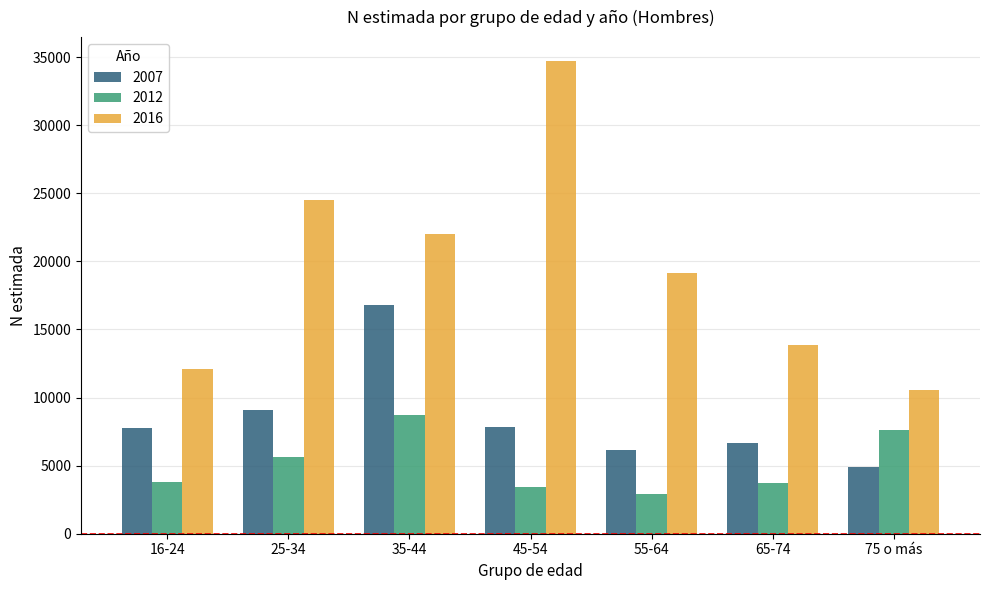

How many data points does each series have?

7